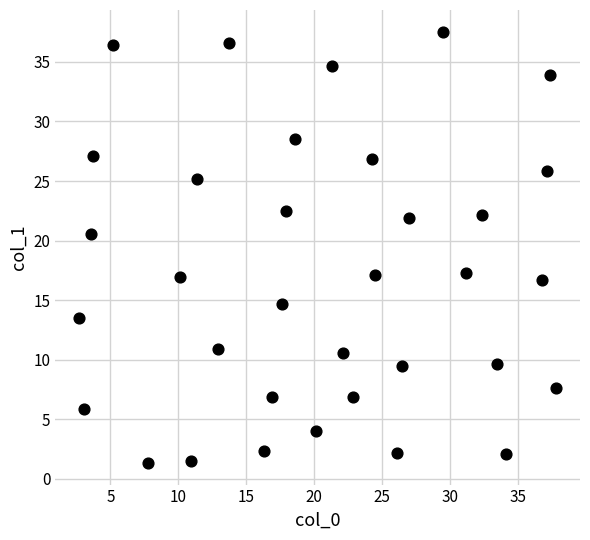

What is the range of Y values (max minus min)?

36.2